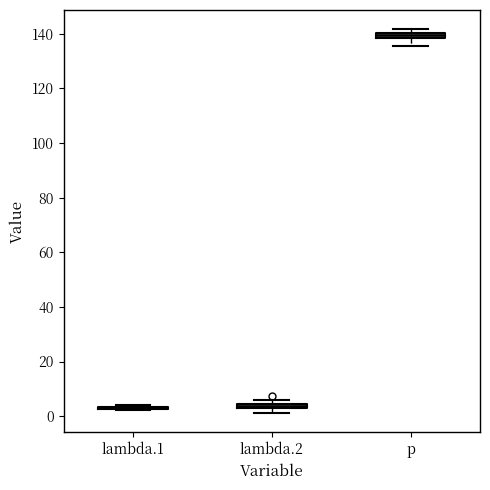

Where is the lower edge of the box for p on the y-axis? The values are not printed on the chart, so give them approximately, as read against the axis.

138